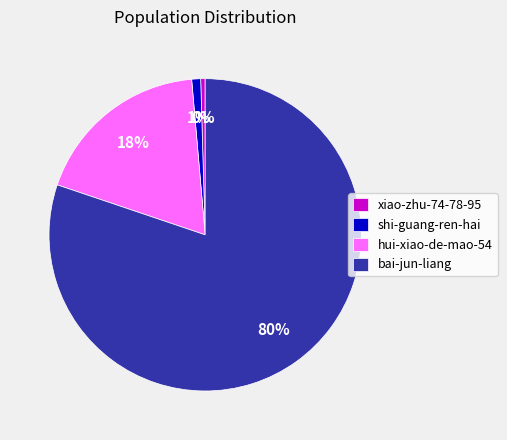

To the nearest percent, what is the combined percentage of bai-jun-liang and xiao-zhu-74-78-95?

81%